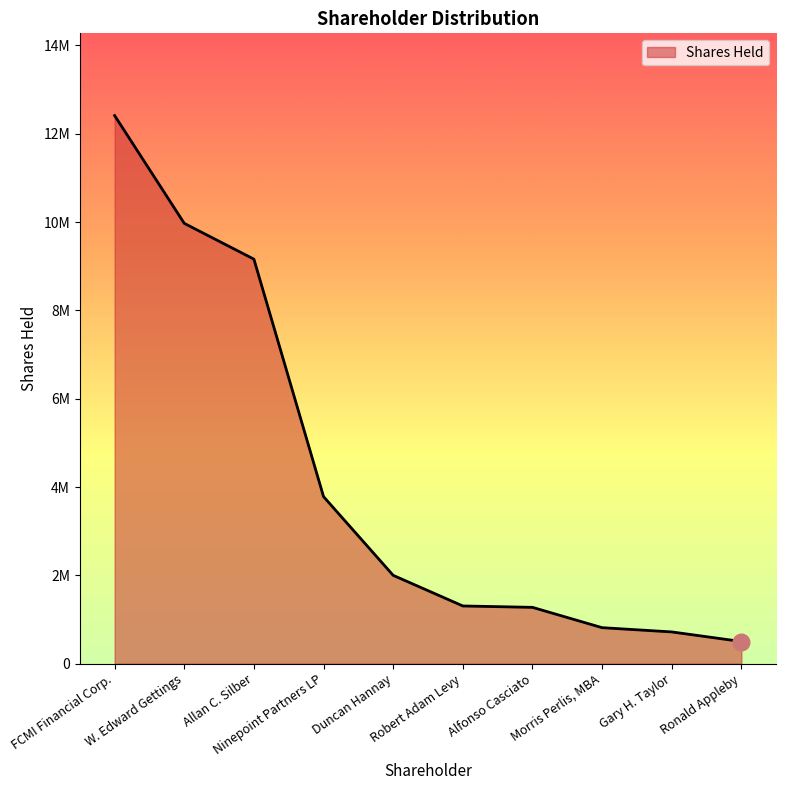

List the labels in order of value, largest first.

FCMI Financial Corp., W. Edward Gettings, Allan C. Silber, Ninepoint Partners LP, Duncan Hannay, Robert Adam Levy, Alfonso Casciato, Morris Perlis, MBA, Gary H. Taylor, Ronald Appleby